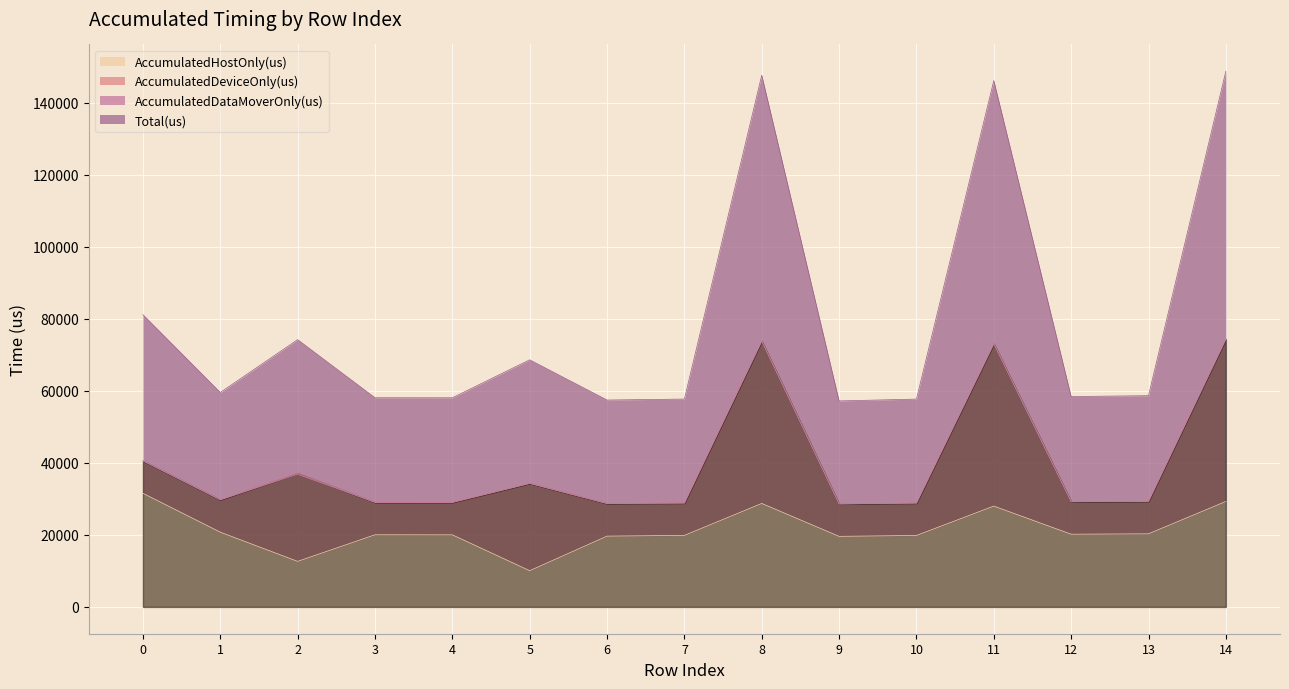

The AccumulatedHostOnly(us) series shows 41418.7 at 14. True or false?

False